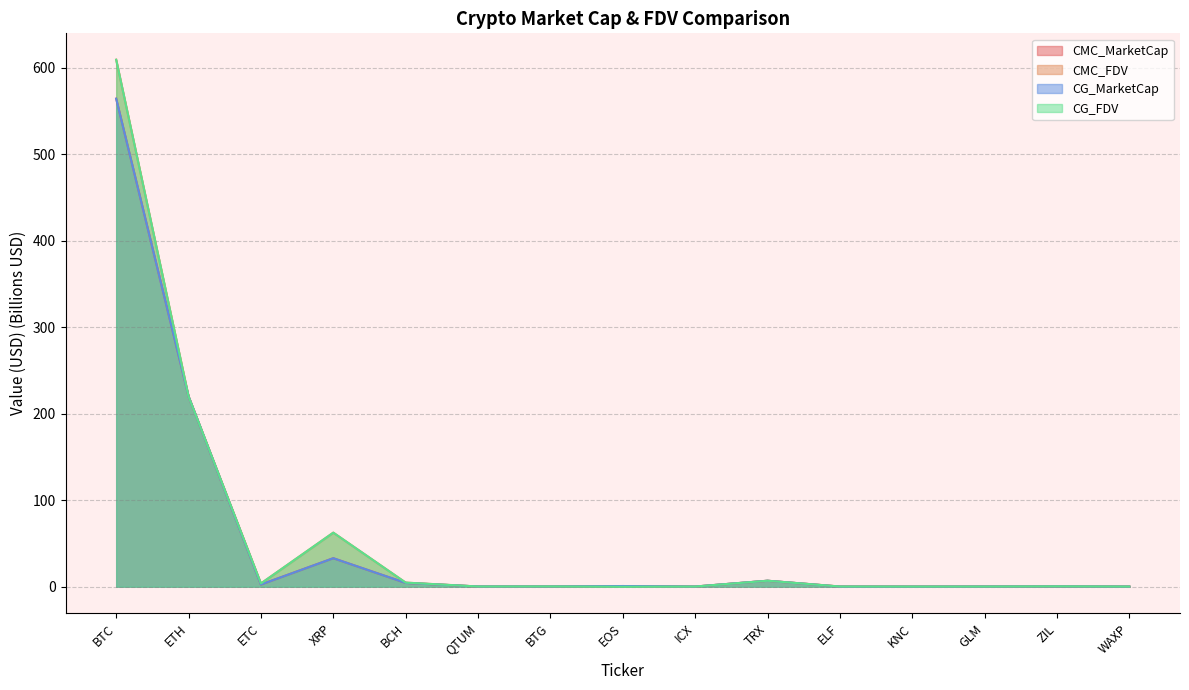

What is the sum of all CMC_FDV values?

910.6